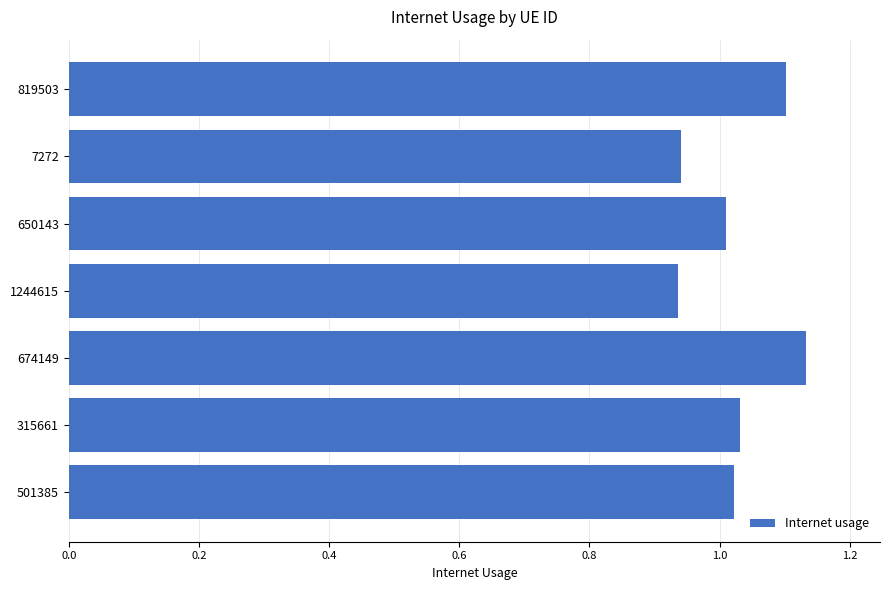

Which label corresponds to the largest value in the chart?

674149